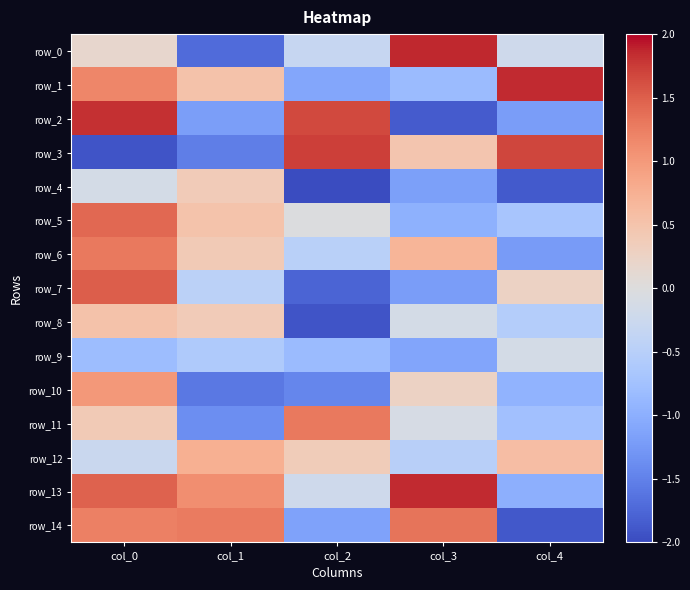

Which category has the highest value in the row_8 series?

col_0